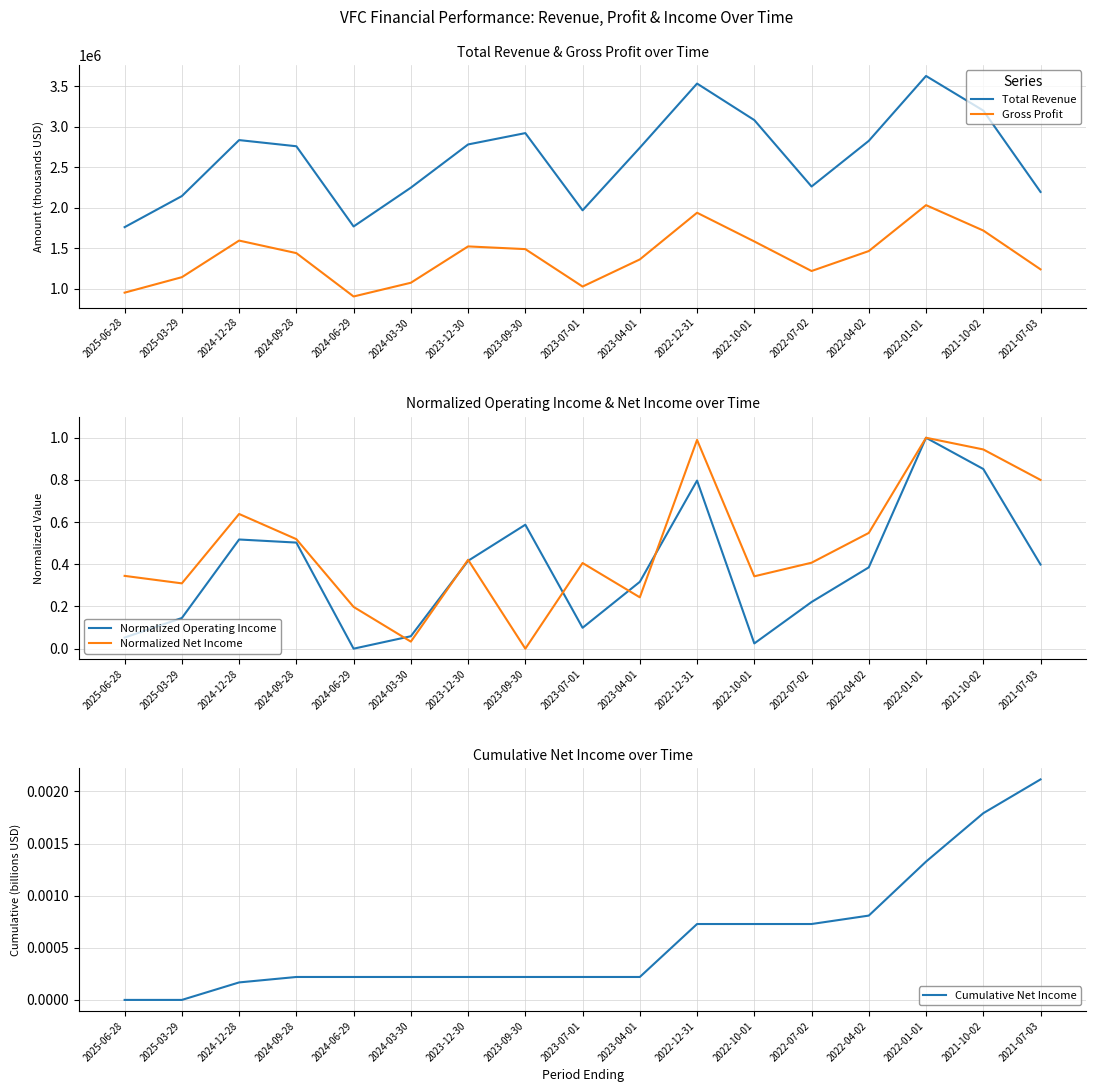

What are all the series names shown in the legend?

Total Revenue, Gross Profit, Normalized Operating Income, Normalized Net Income, Cumulative Net Income